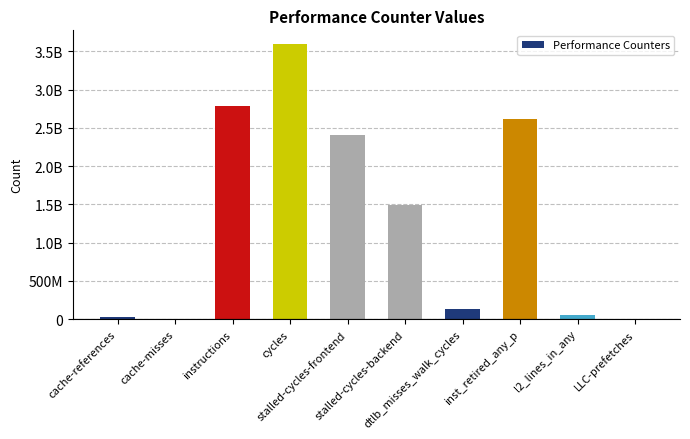

What is the sum of the values at stalled-cycles-frontend and l2_lines_in_any?

2471333445